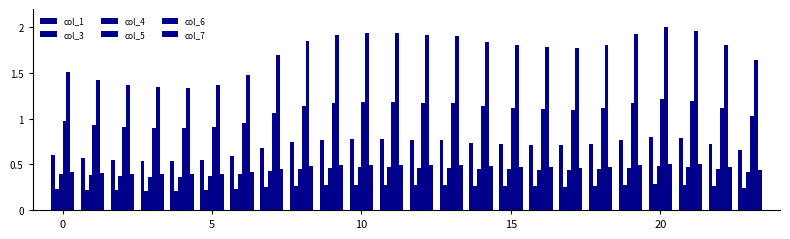

How many bars are there in each group?

6